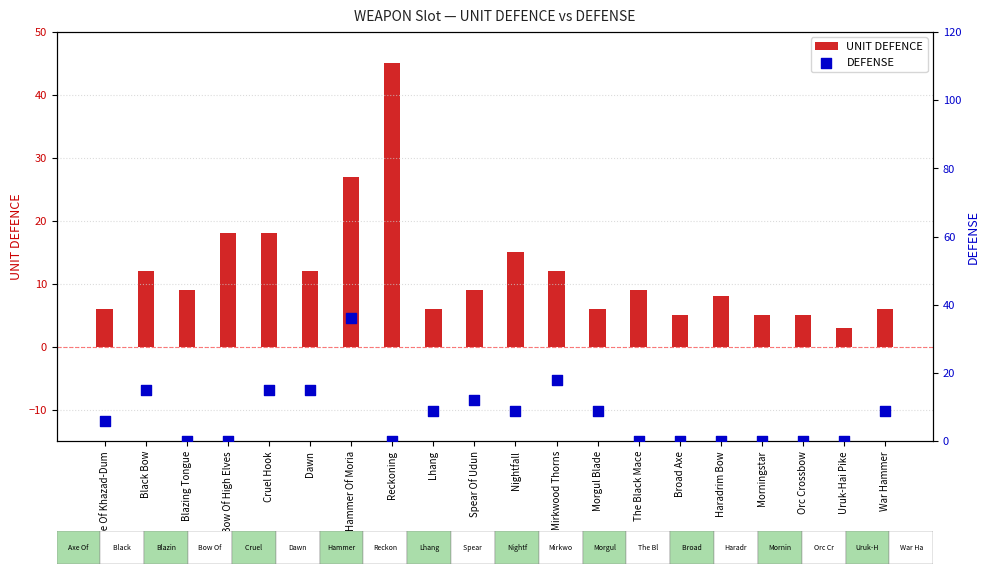

Which series reaches the minimum Y coordinate?

DEFENSE